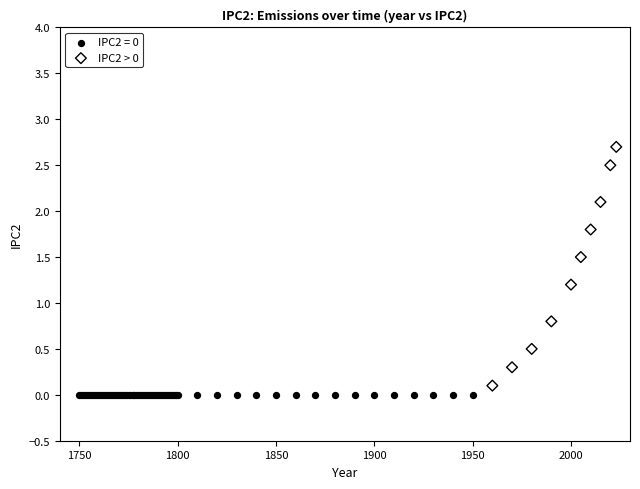

Which series reaches the maximum Y coordinate?

IPC2 > 0